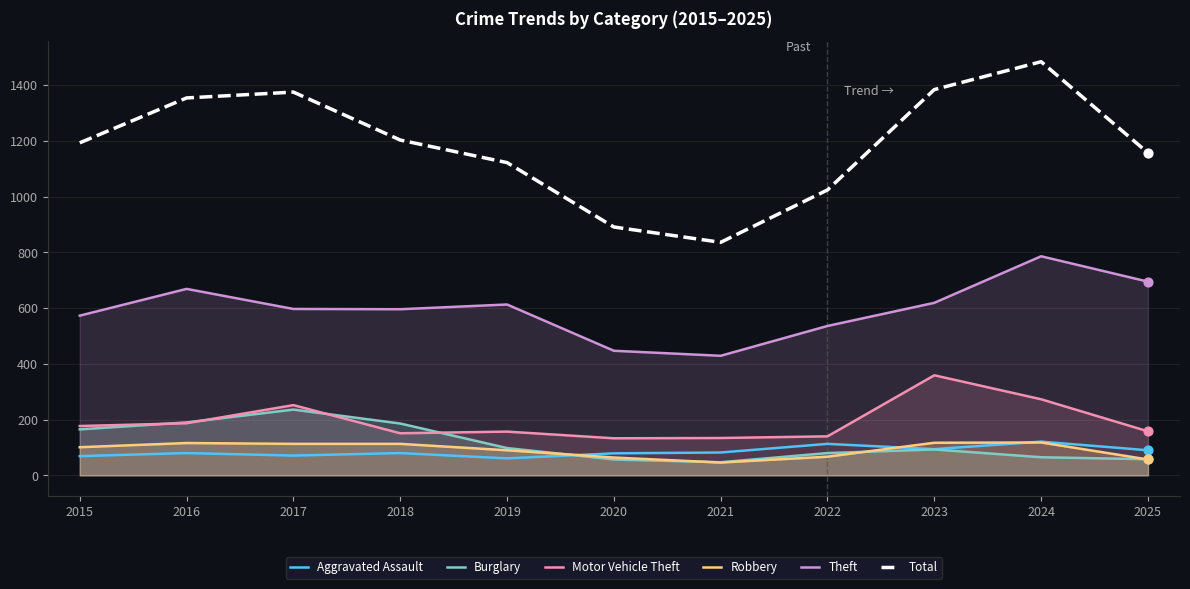

Is the value of Total at 2025 greater than the value of Aggravated Assault at 2019?

Yes